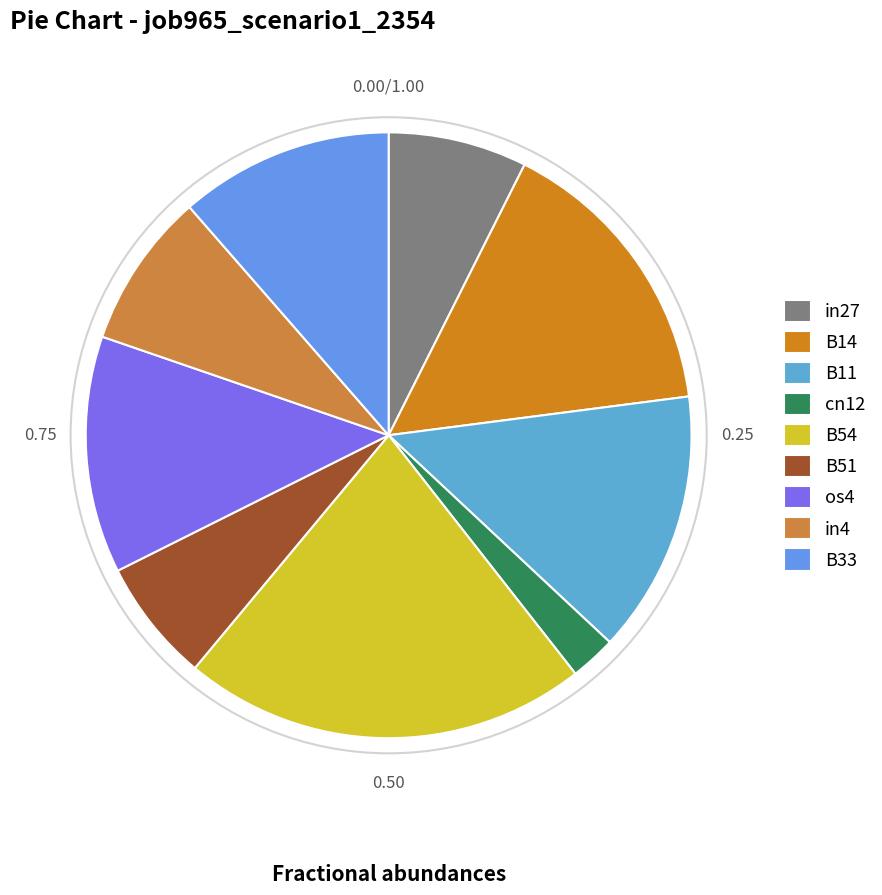

How many slices are in this pie chart?

9